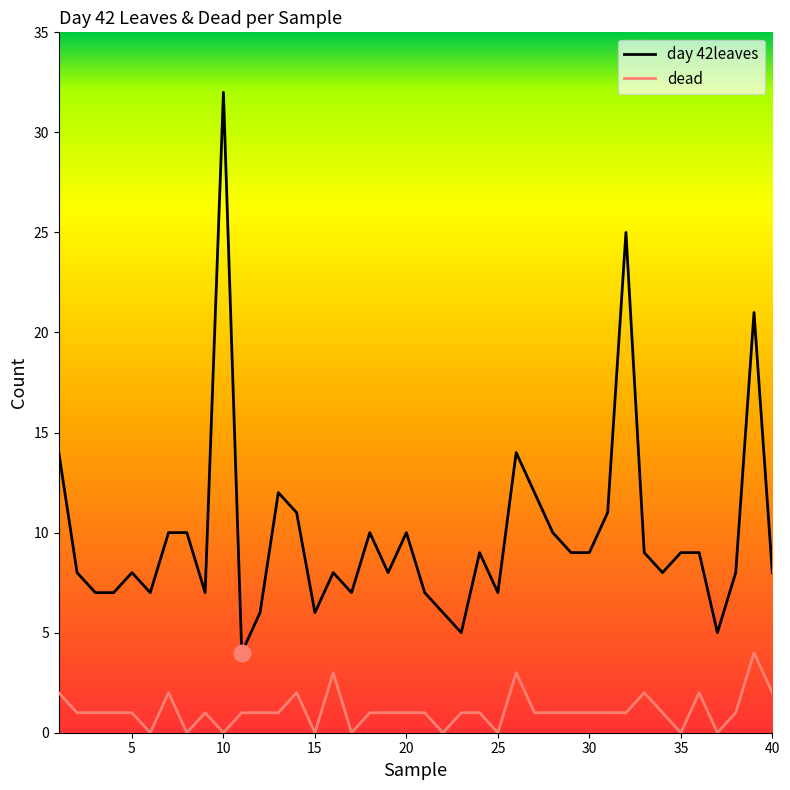

Reading left to right, what are all the values shown in this chart?

day 42leaves: 14	8	7	7	8	7	10	10	7	32	4	6	12	11	6	8	7	10	8	10	7	6	5	9	7	14	12	10	9	9	11	25	9	8	9	9	5	8	21	8
dead: 2	1	1	1	1	0	2	0	1	0	1	1	1	2	0	3	0	1	1	1	1	0	1	1	0	3	1	1	1	1	1	1	2	1	0	2	0	1	4	2